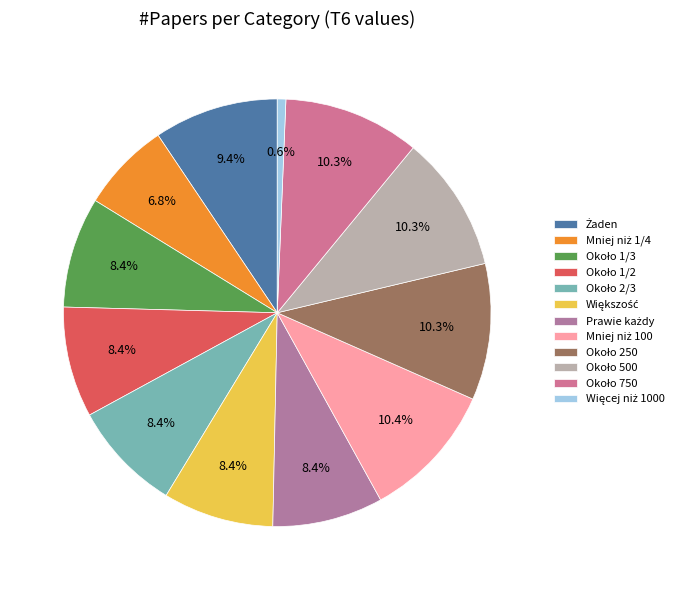

Count the number of slices in the pie.

12